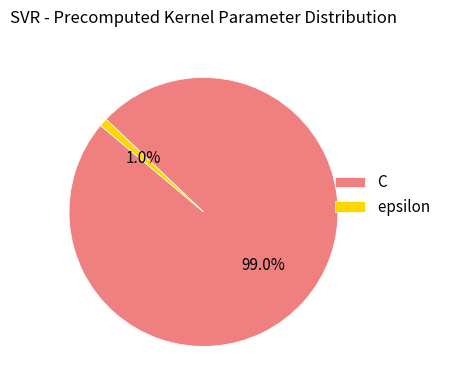

Which category has the biggest portion of the pie?

C